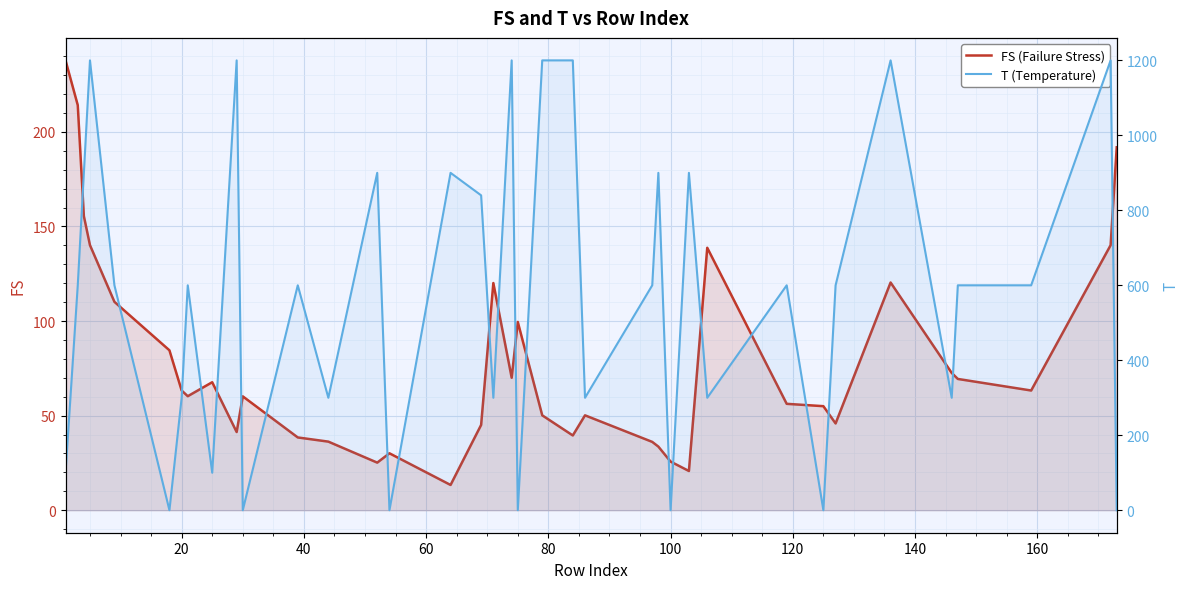

What is the lowest value of the FS (Failure Stress) series?

13.4